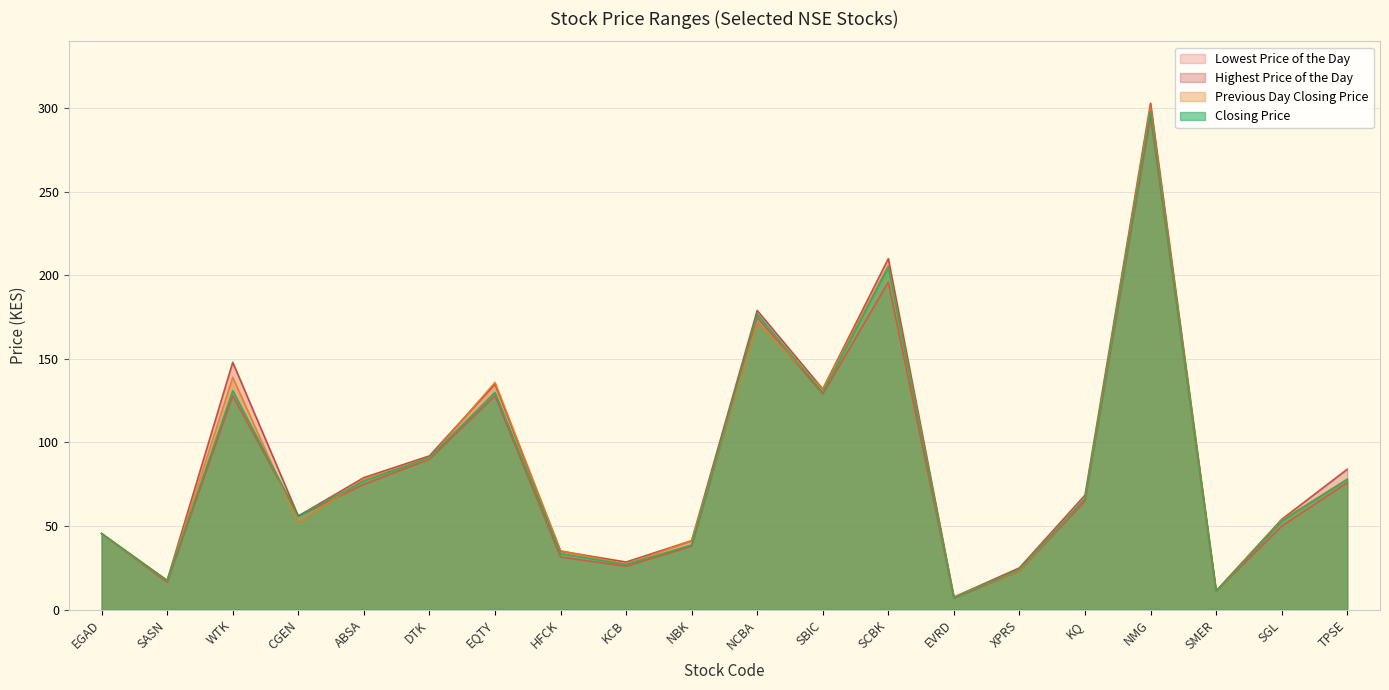

True or false: Lowest Price of the Day and Previous Day Closing Price intersect in this chart.

True